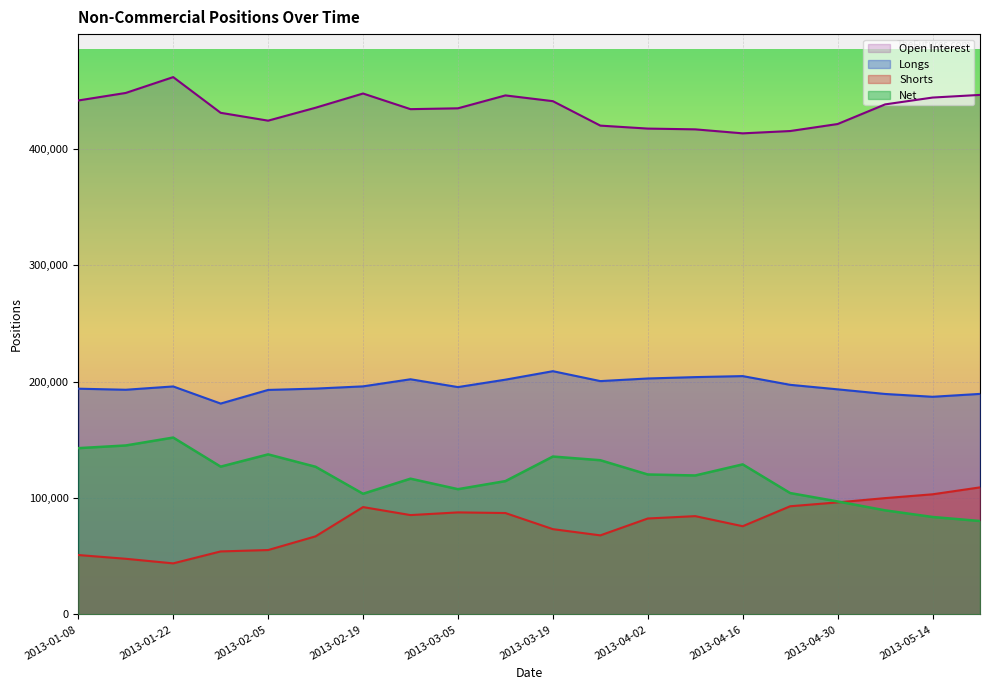

Is the value of Net at 2013-01-29 greater than the value of Longs at 2013-05-21?

No